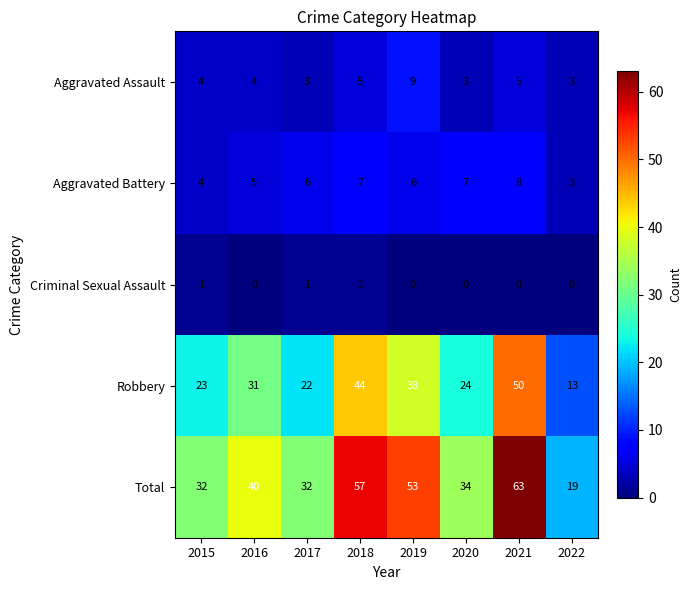

Which series has the largest range (max minus min)?

Total